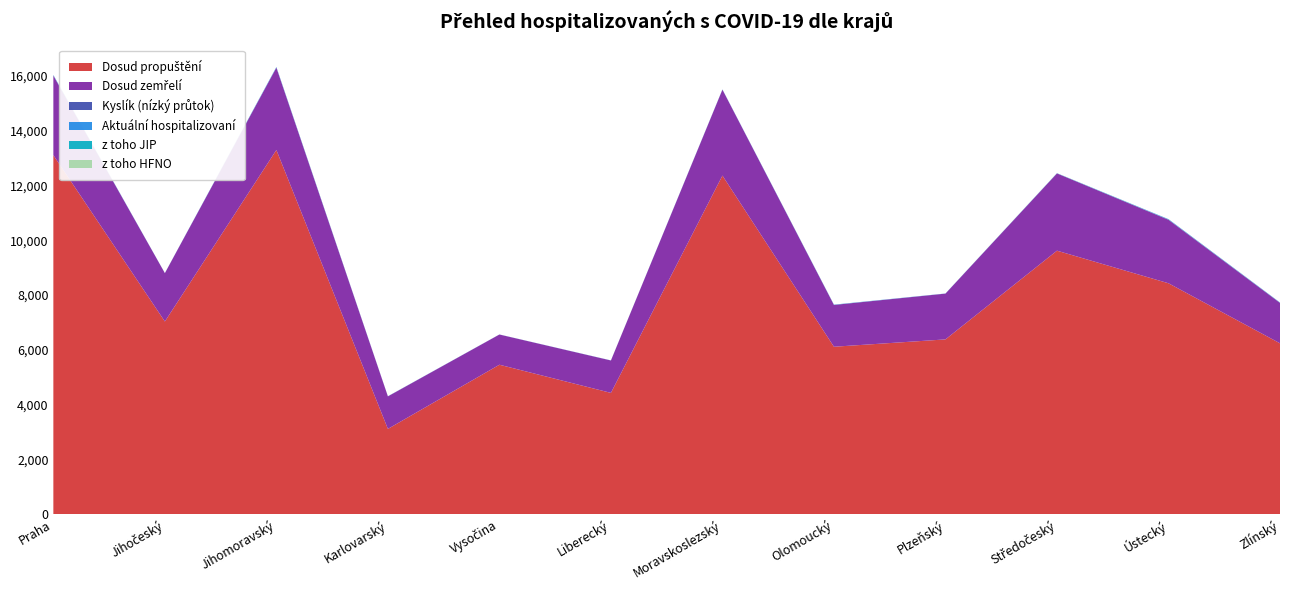

Reading right to left, transcribe all the data shown in this chart.

Dosud propuštění: 6236	8429	9619	6379	6111	12361	4426	5454	3111	13296	7033	13108
Dosud zemřelí: 1475	2317	2821	1672	1526	3138	1183	1103	1187	3007	1766	2905
Kyslík (nízký průtok): 6	9	2	1	2	2	1	1	3	4	0	4
Aktuální hospitalizovaní: 9	13	4	3	8	6	3	2	3	17	3	11
z toho JIP: 1	3	3	1	2	1	0	0	0	2	0	7
z toho HFNO: 1	1	2	0	1	0	0	0	0	1	0	2